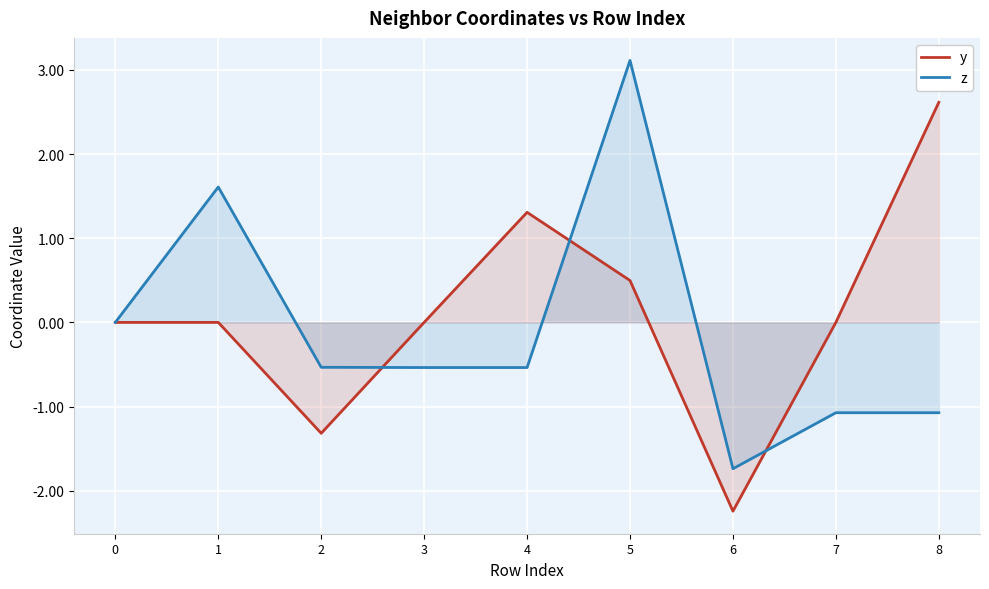

How many negative values does the z series have?

6